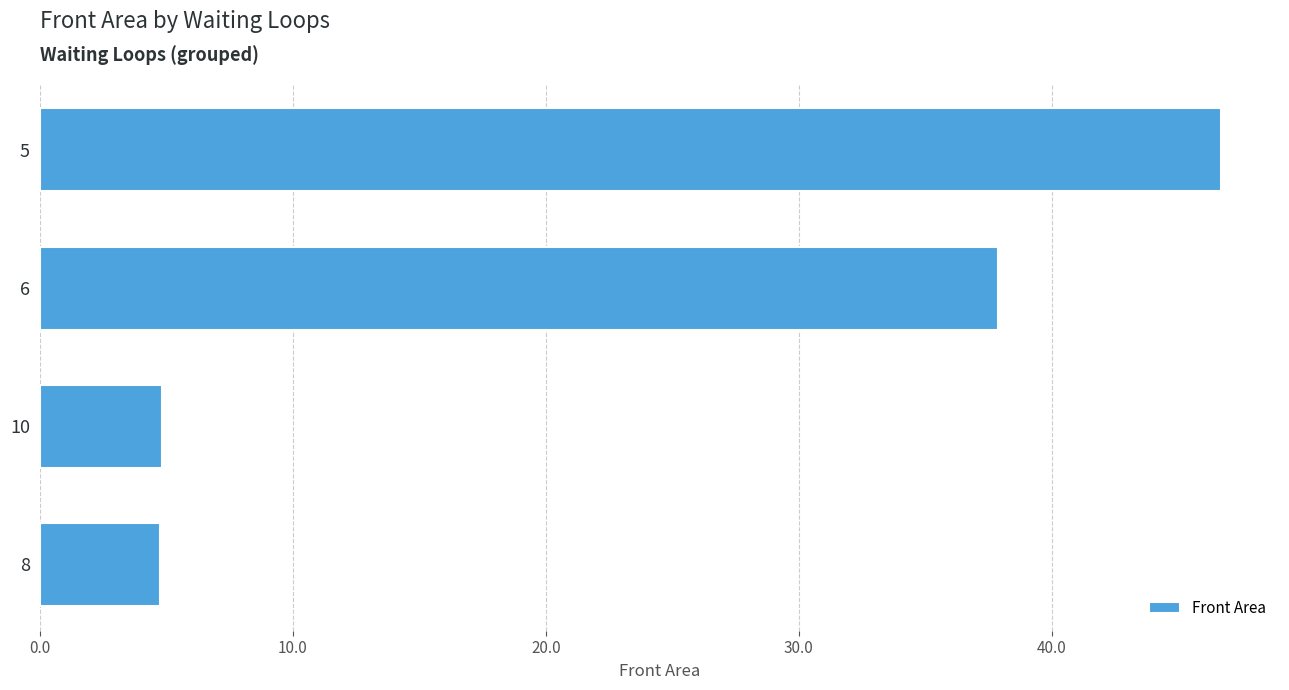

Reading top to bottom, what are all the values shown in this chart?

46.7	37.9	4.8	4.8